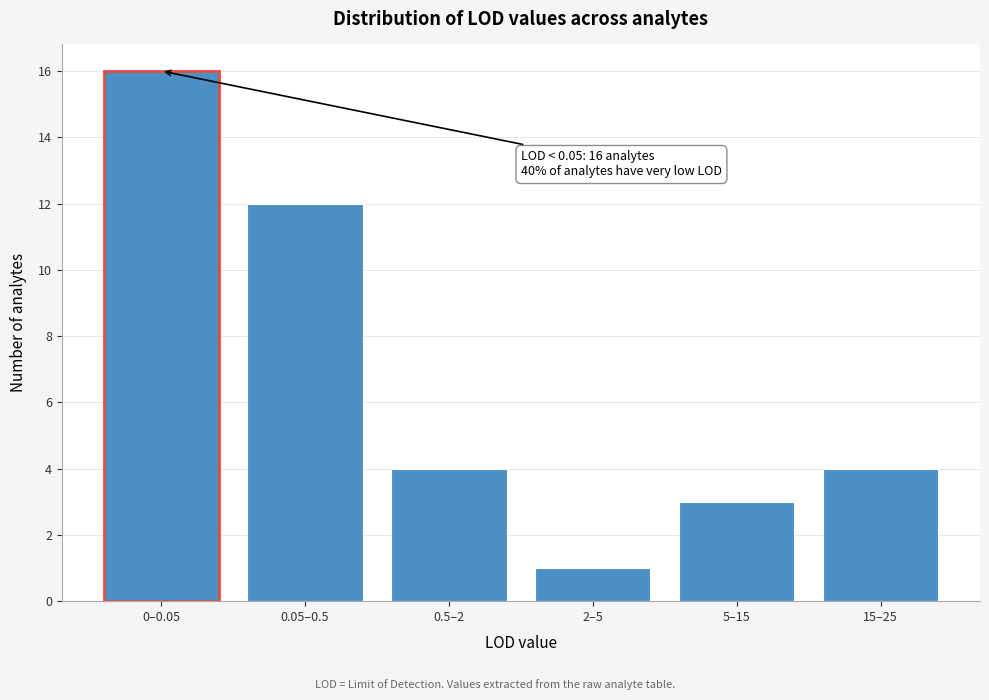

Reading left to right, what are all the values shown in this chart?

16	12	4	1	3	4